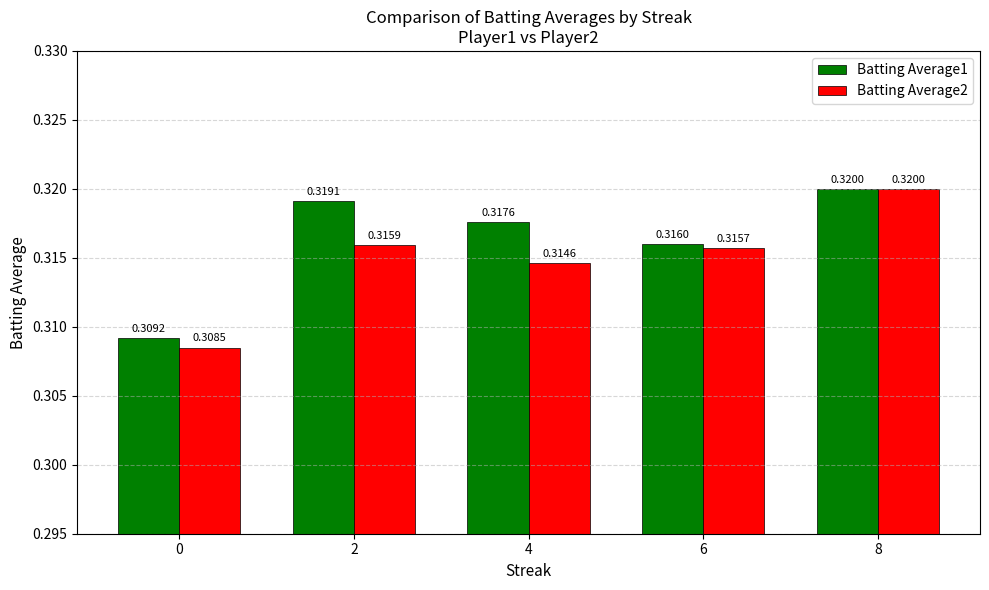

Which series has the largest range (max minus min)?

Batting Average2